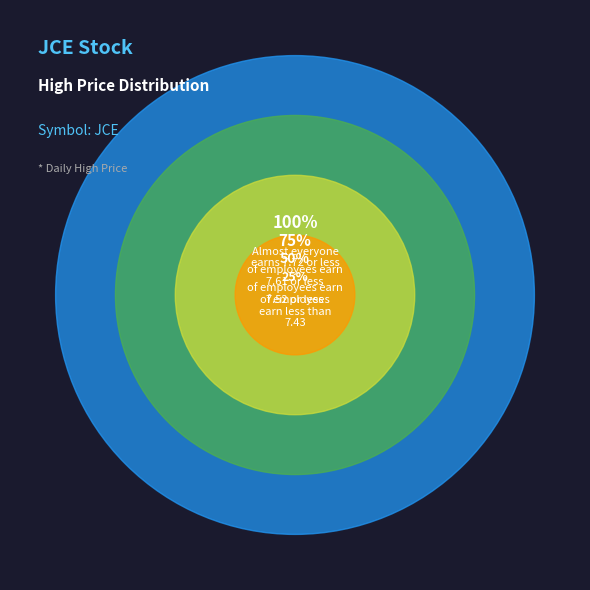

The 2018-01-02 slice represents 5% of the pie. True or false?

False